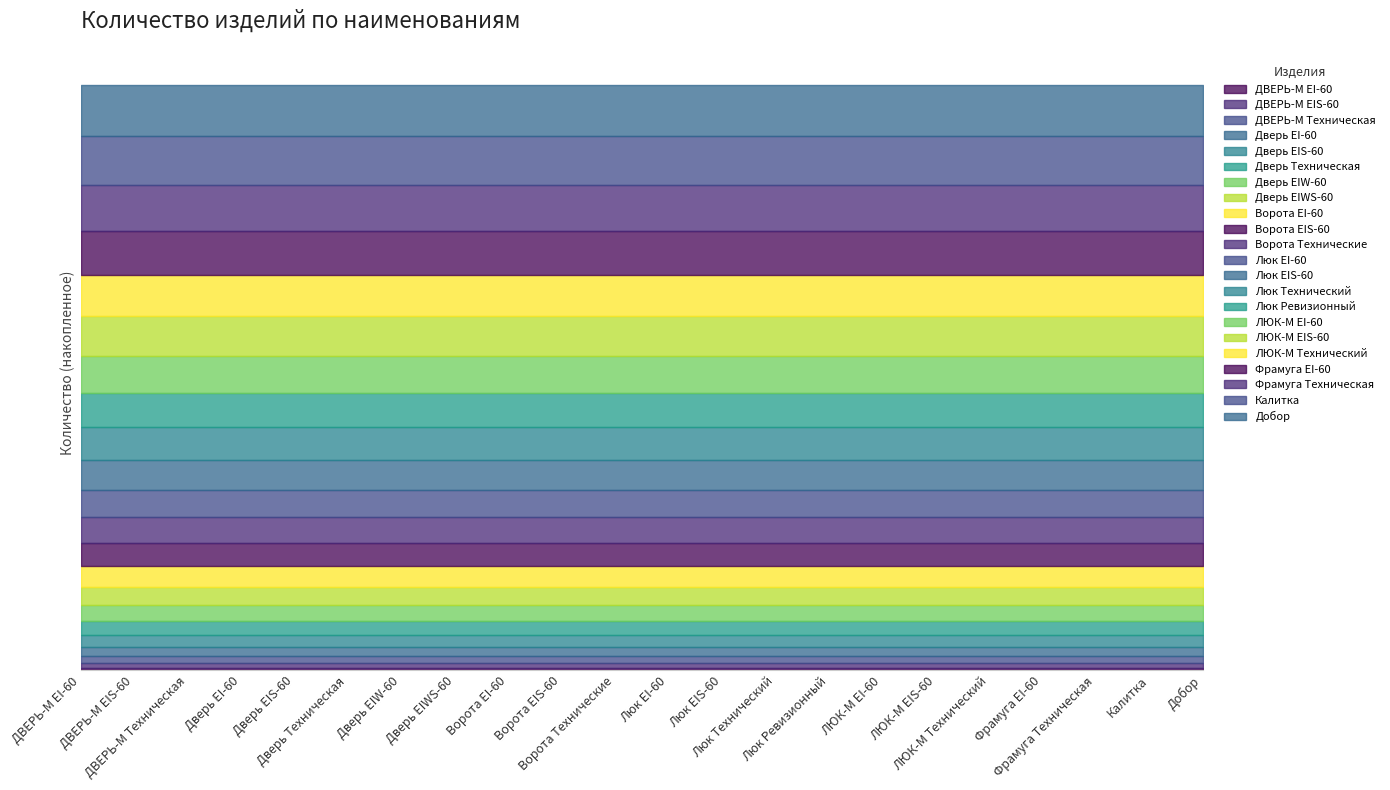

True or false: there are more than 1 points higher than both neighbors.

False